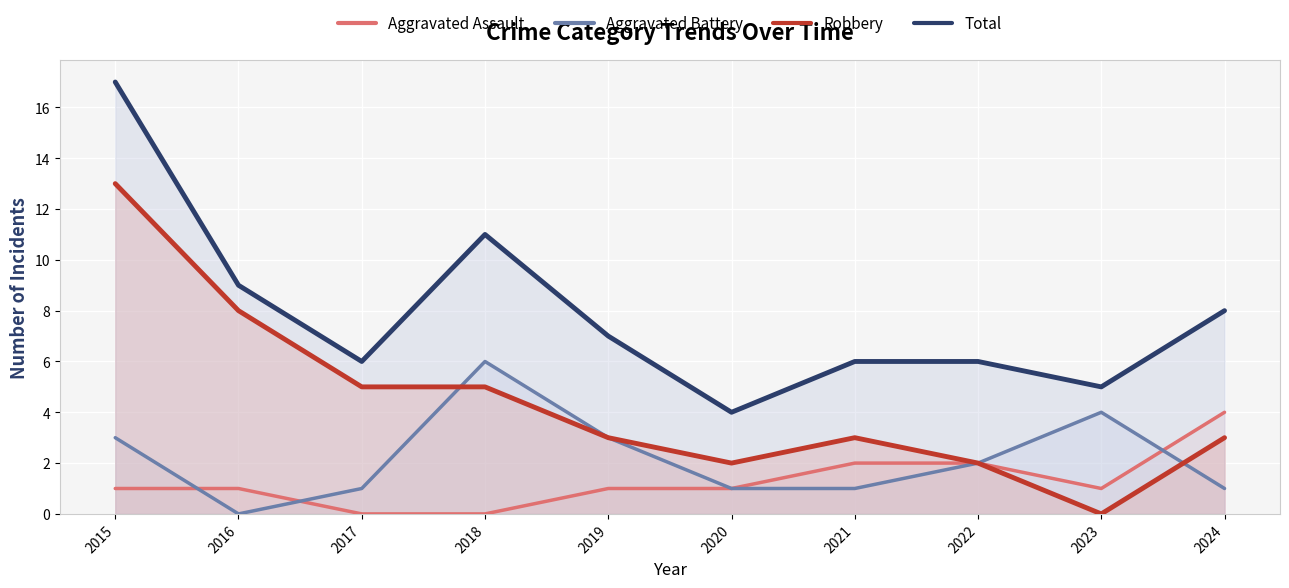

The Total series shows 4 at 2020. True or false?

True